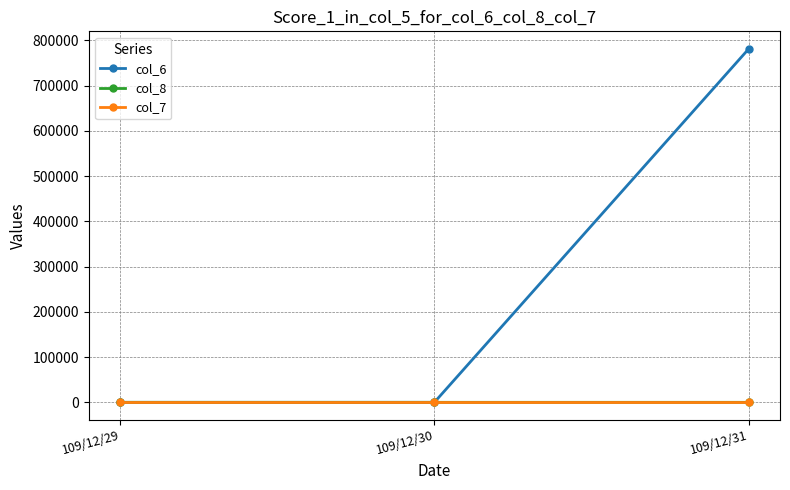

Is it true that col_6 equals 0 at 109/12/29?

True